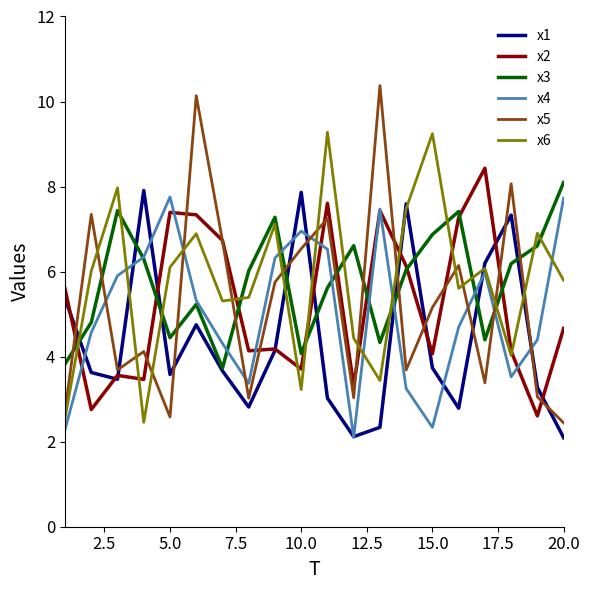

What is the maximum value for x1?

7.9